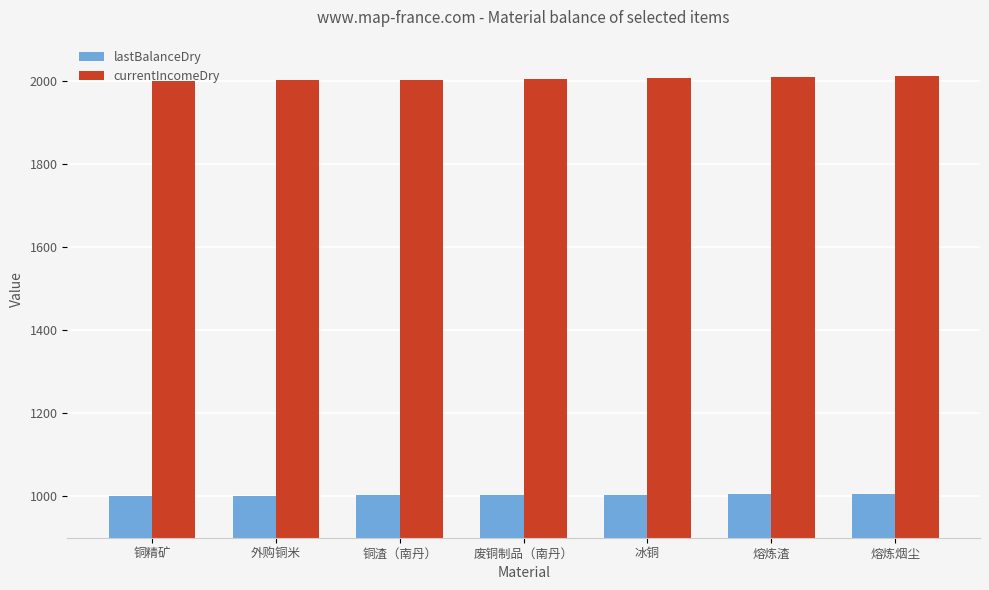

What is the lowest value of the lastBalanceDry series?

1000